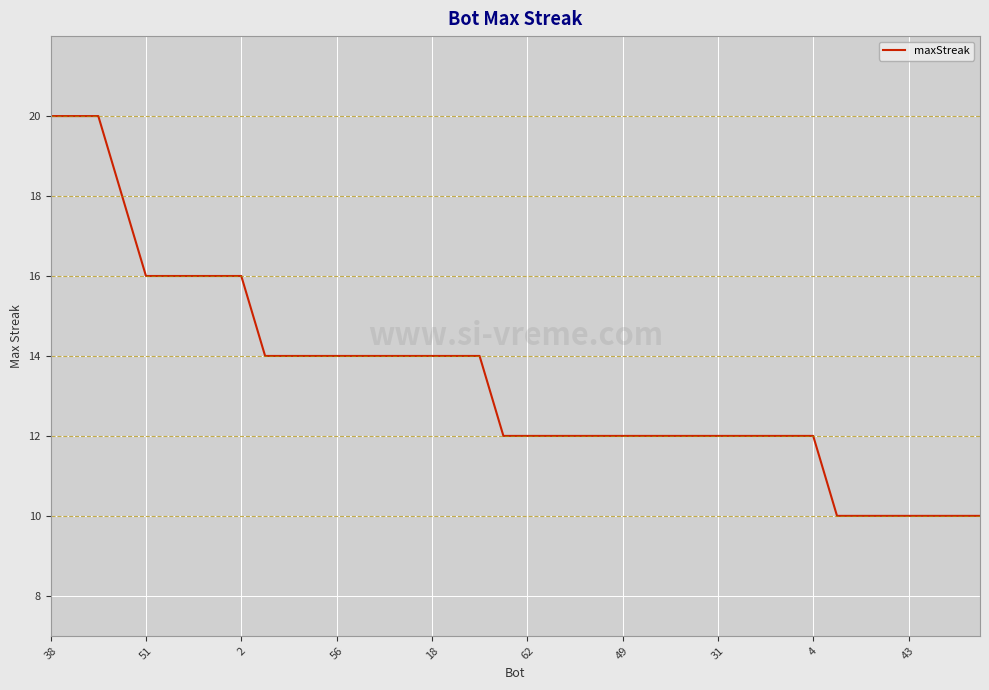

Does the chart display data point markers on the line(s)?

No